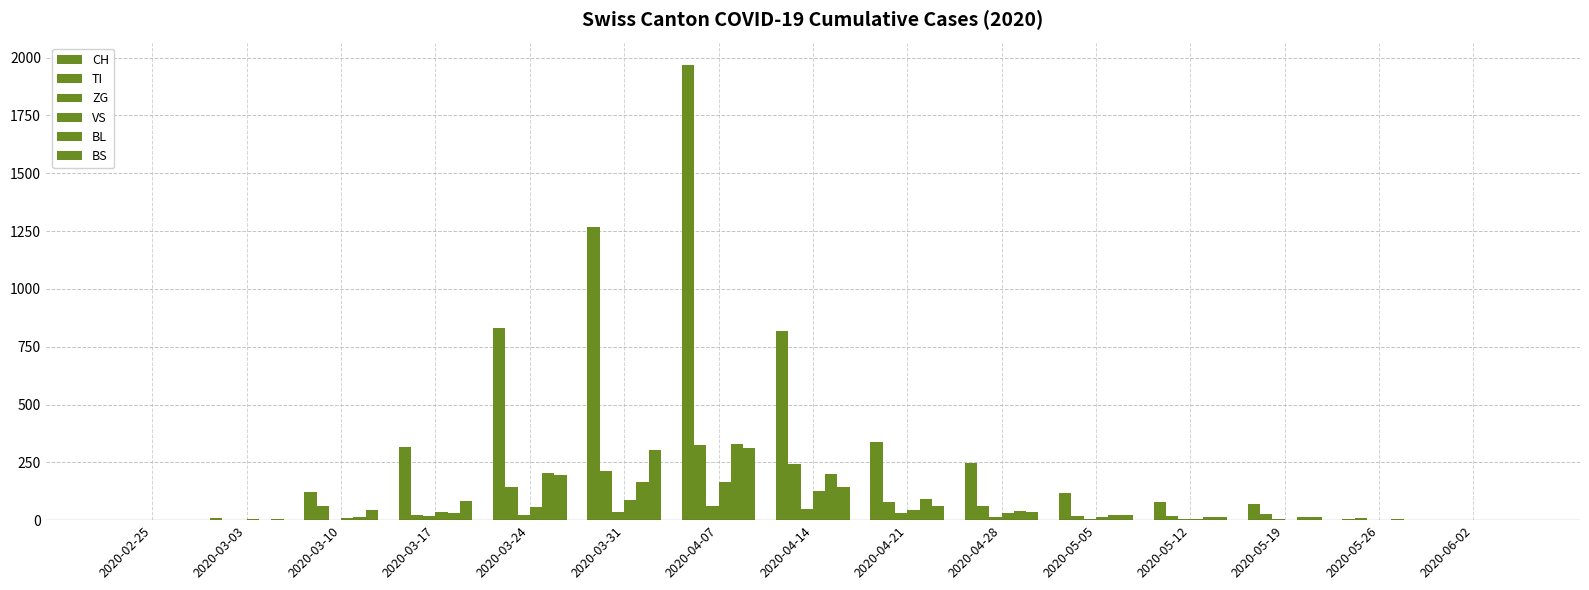

How many data points does each series have?

15